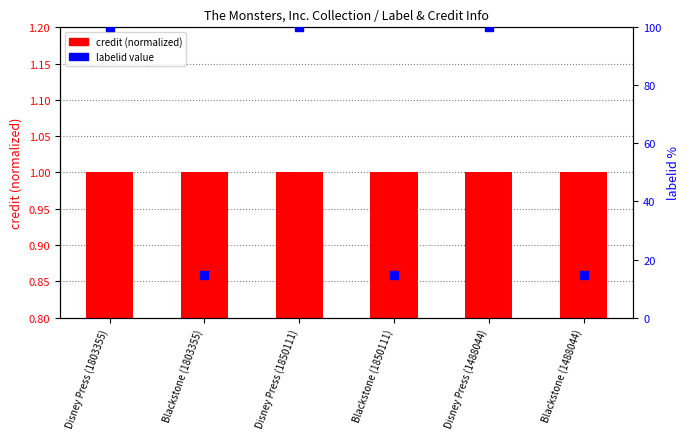

What is the total value across all series at Disney Press (1488044)?

101.0